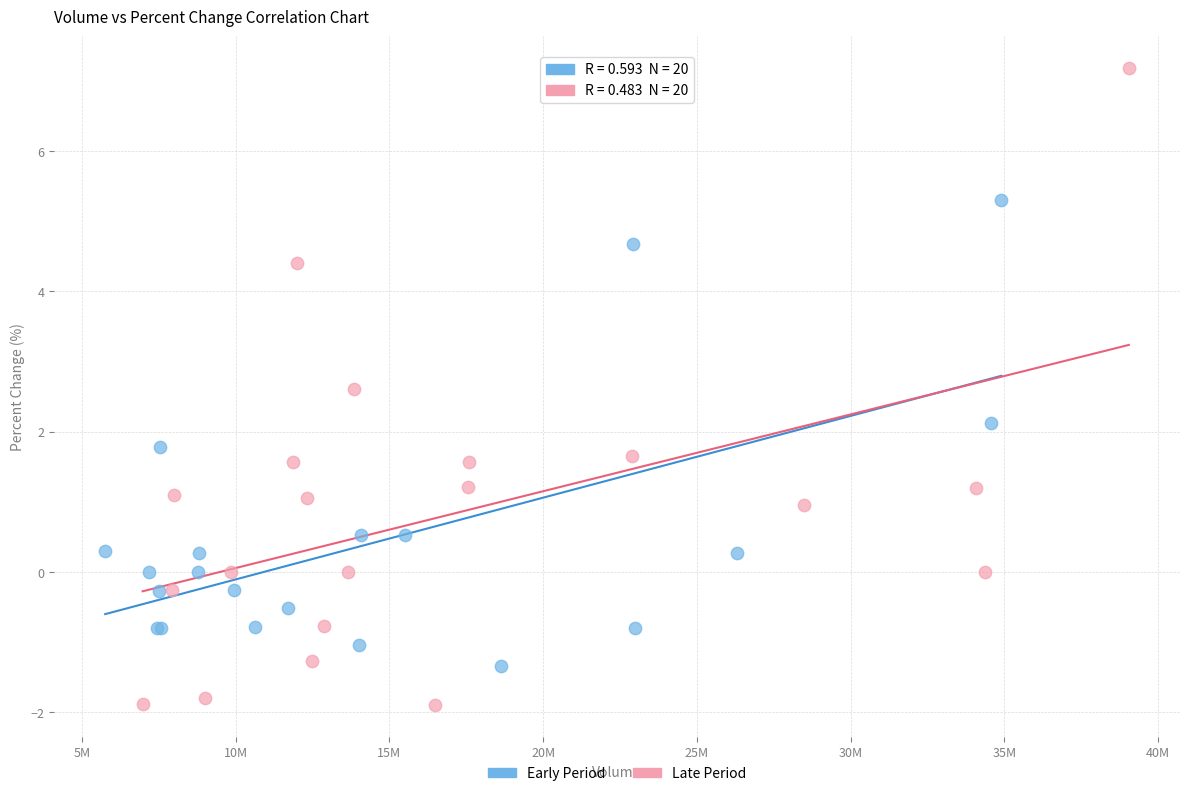

What are all the series names shown in the legend?

Early Period, Late Period